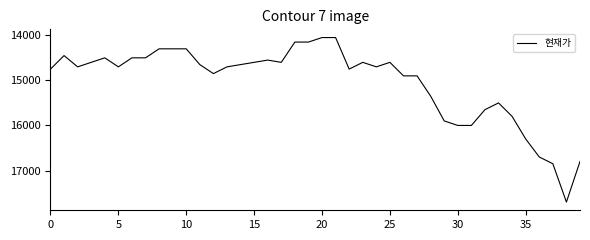

What is the difference between the maximum and minimum values?

3650